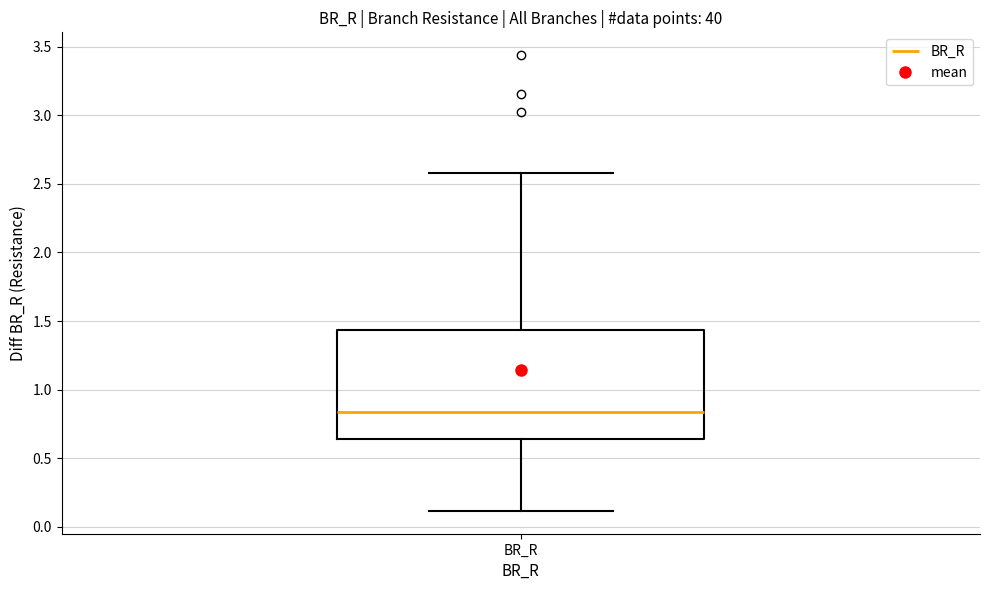

Where does the median line of the box for BR_R sit on the y-axis? The values are not printed on the chart, so give them approximately, as read against the axis.

0.85